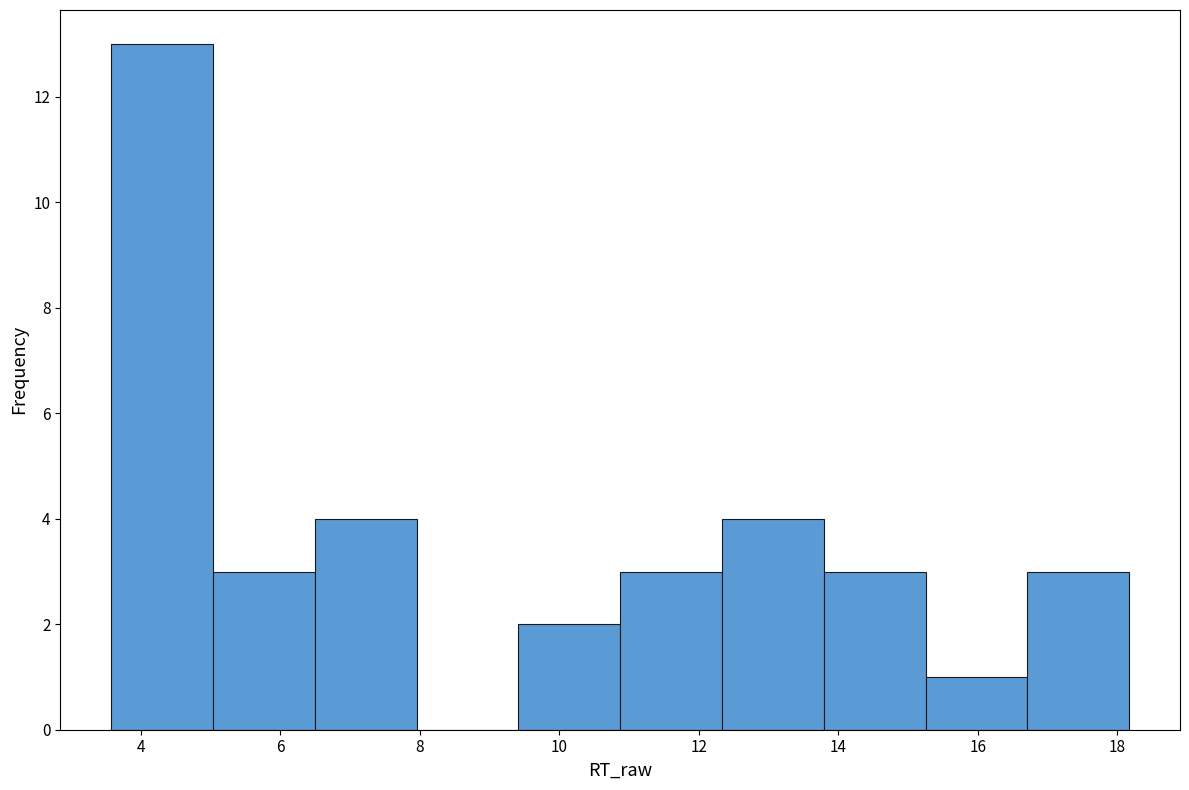

Over which range of the x-axis is the bar tallest?

3.6 to 5.0